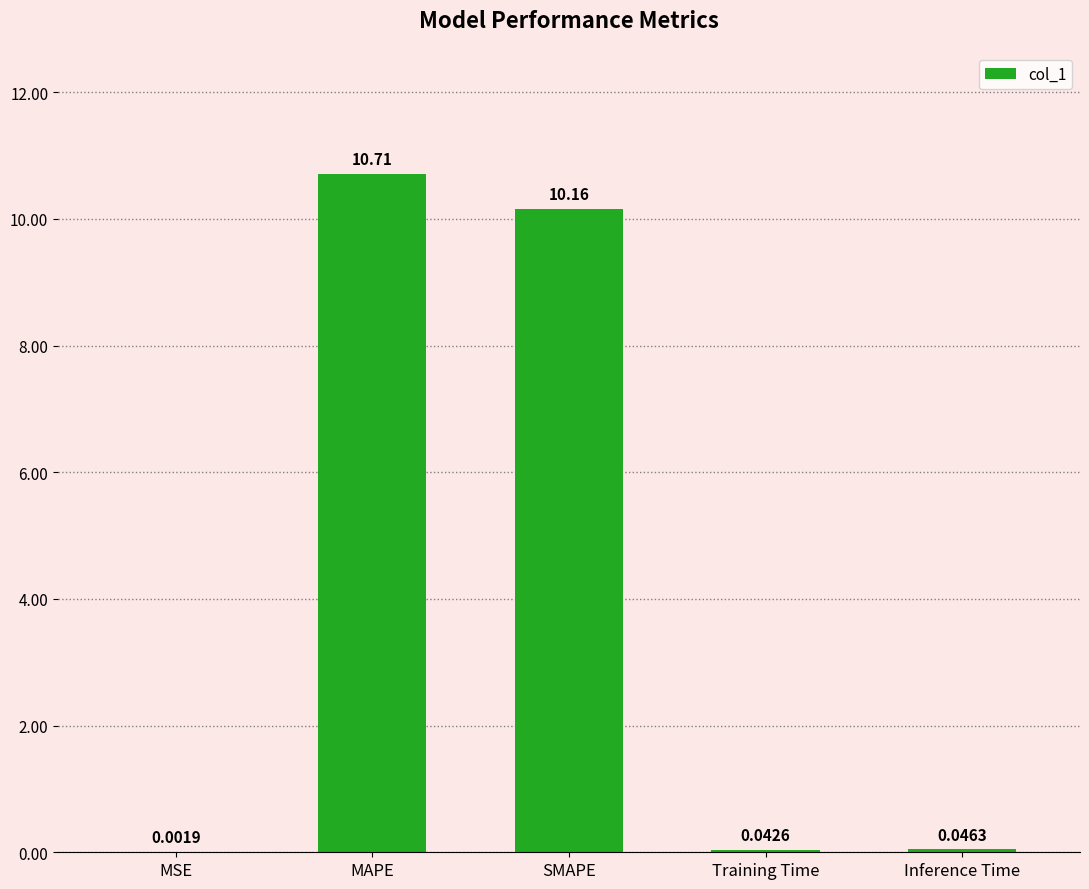

What is the change in value from MSE to SMAPE?

+10.2